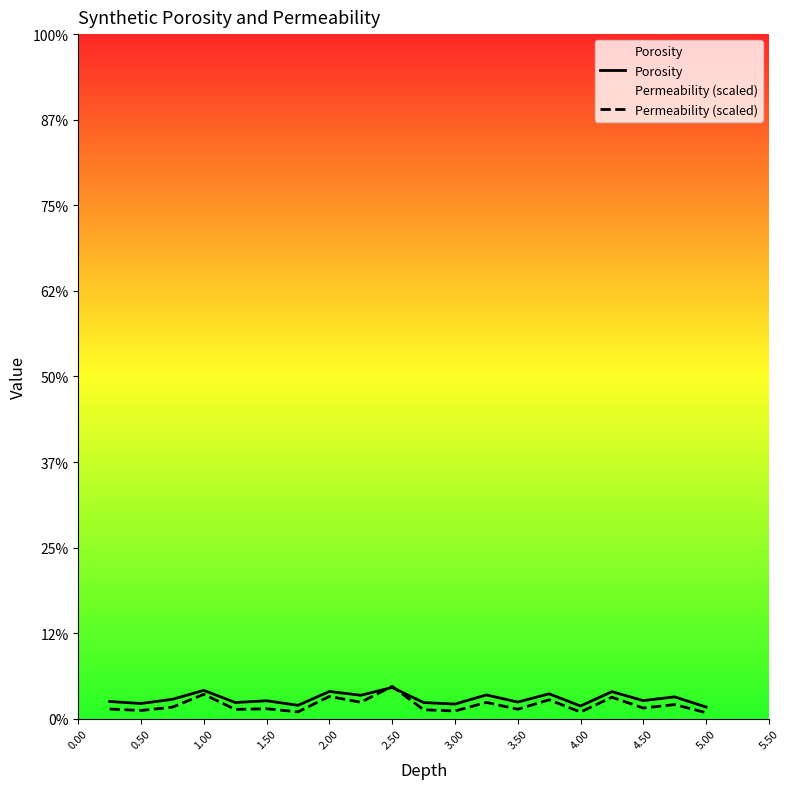

Does the chart display data point markers on the line(s)?

No